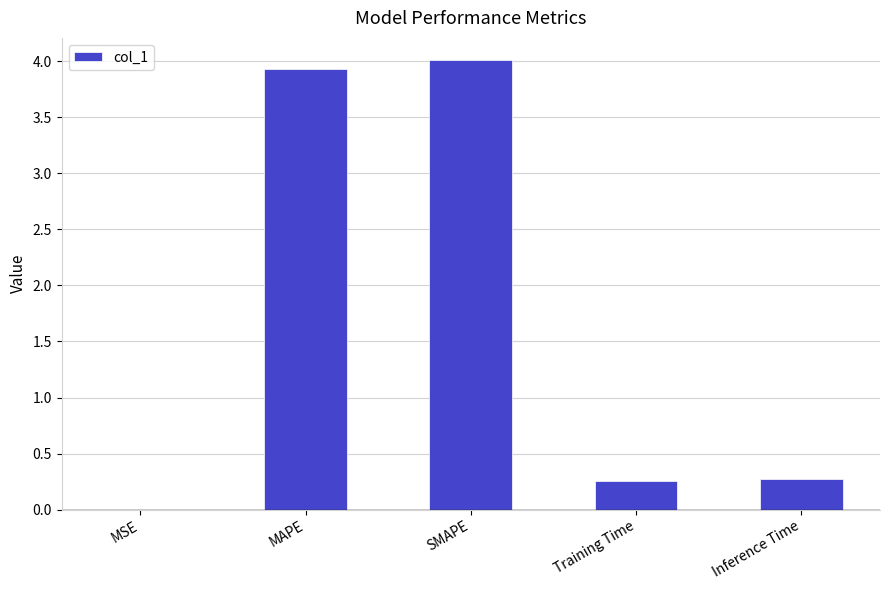

What is the sum of all values?

8.5